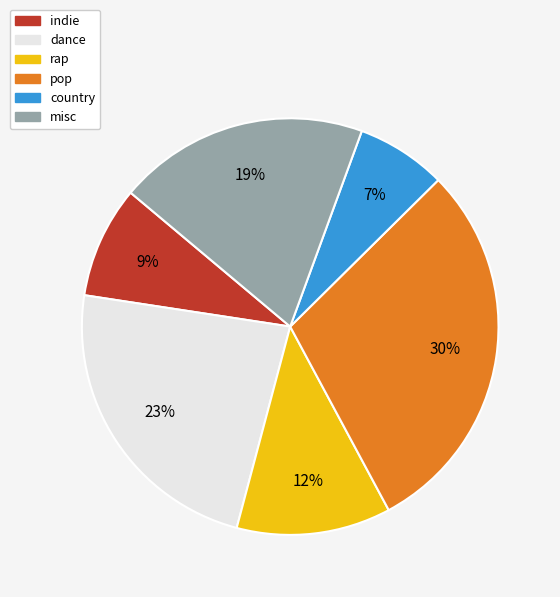

To the nearest percent, what portion does indie represent?

9%